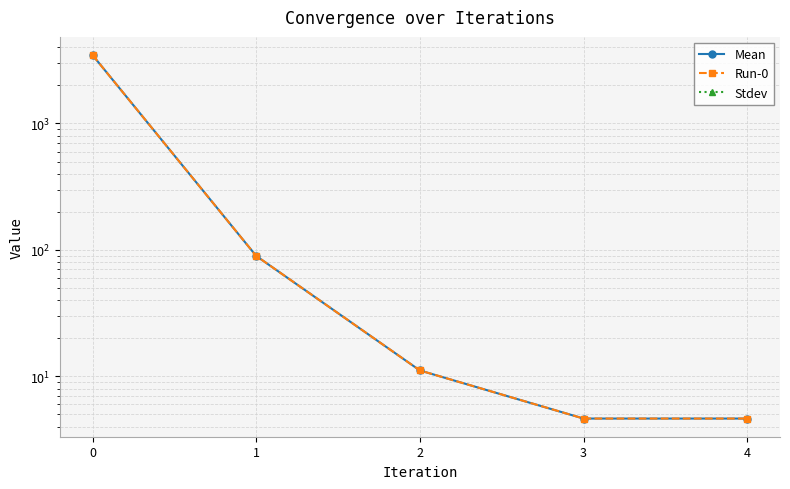

Which series has the largest total across all categories?

Mean